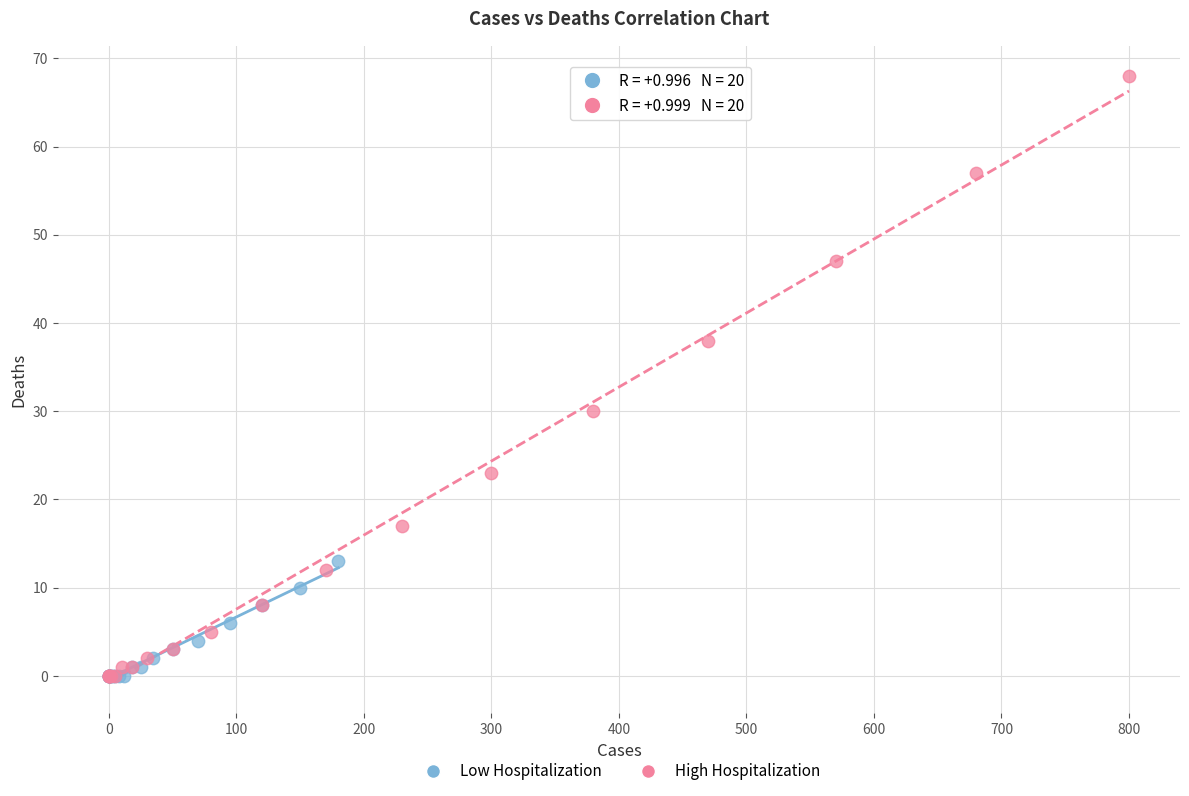

Which series reaches the maximum Y coordinate?

High Hospitalization